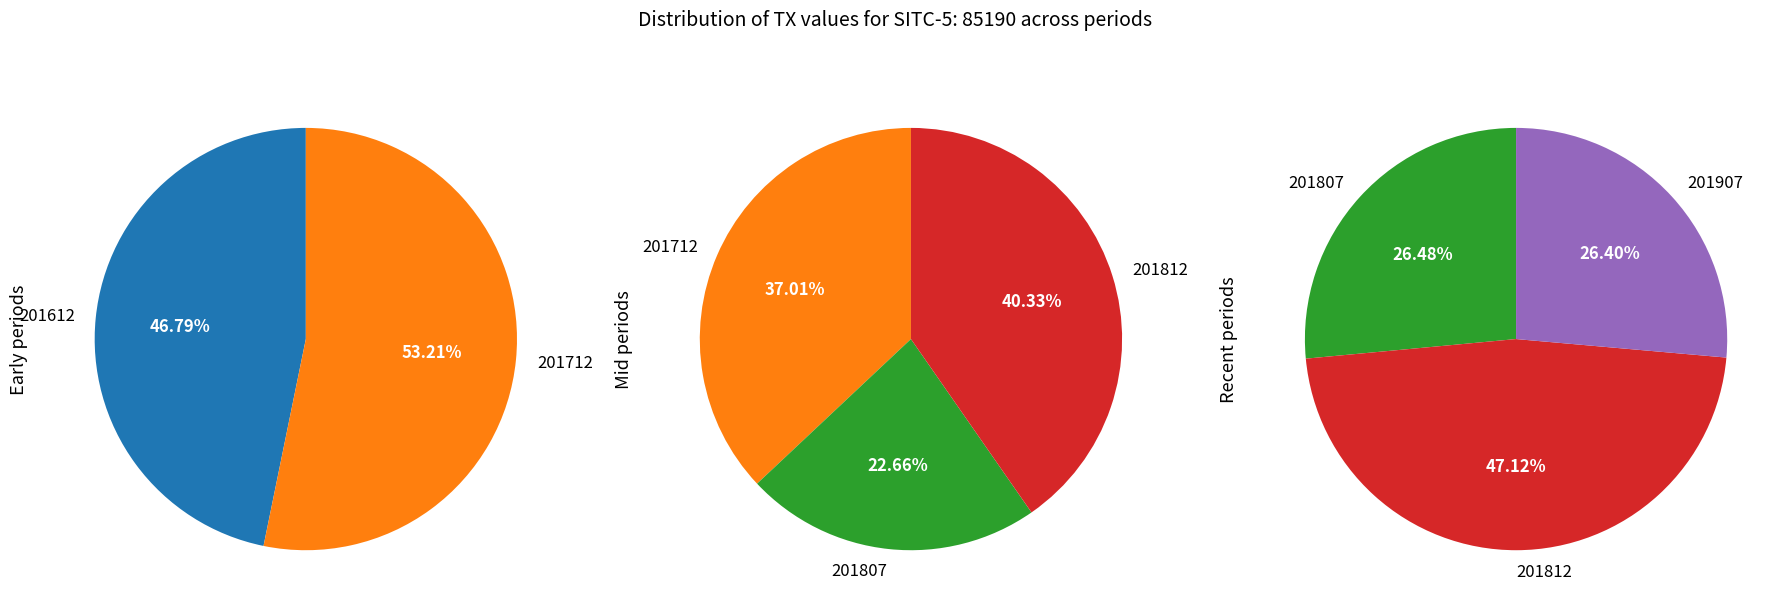

How many segments does this pie chart have?

5